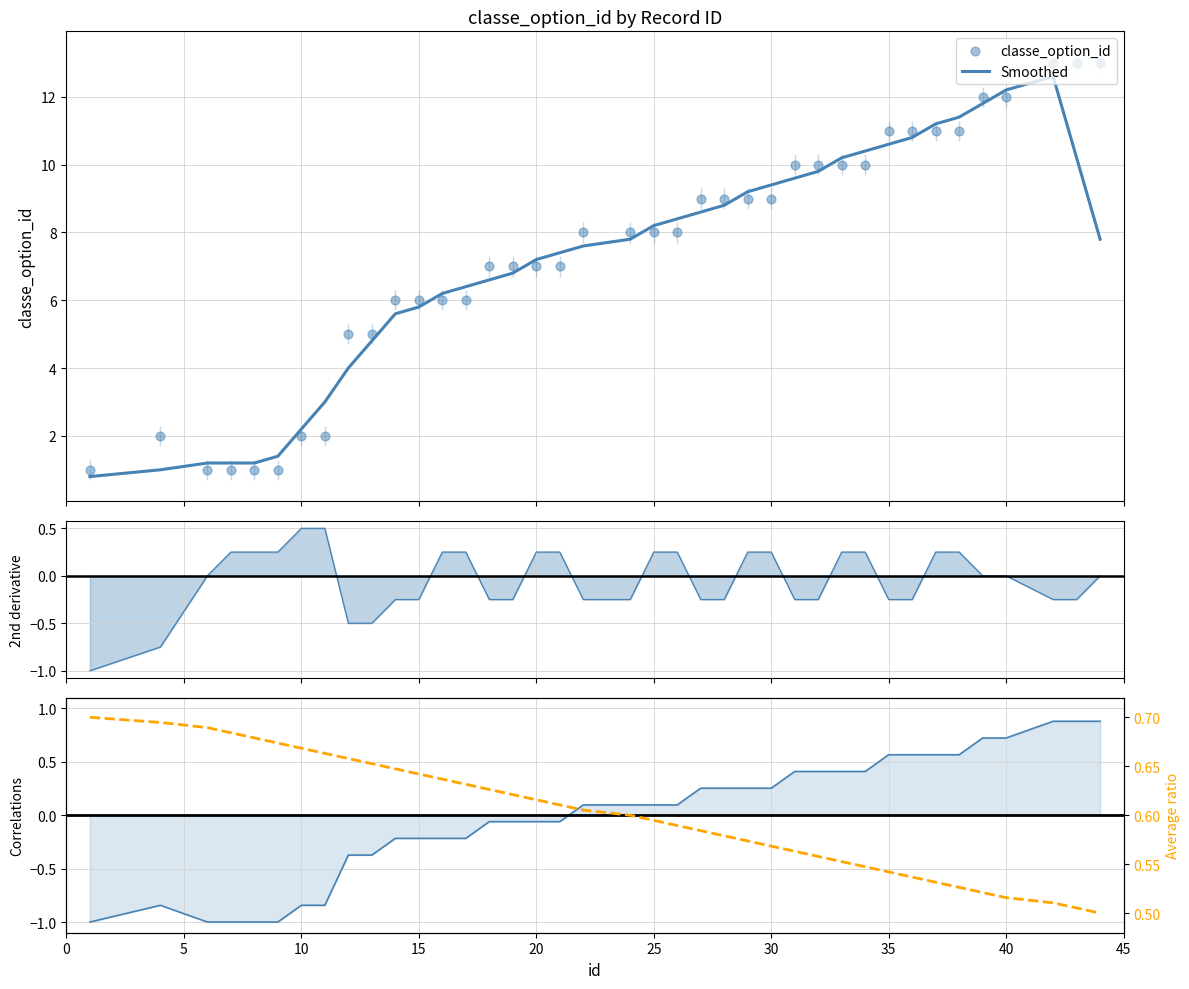

What is the minimum value for Smoothed?

0.8